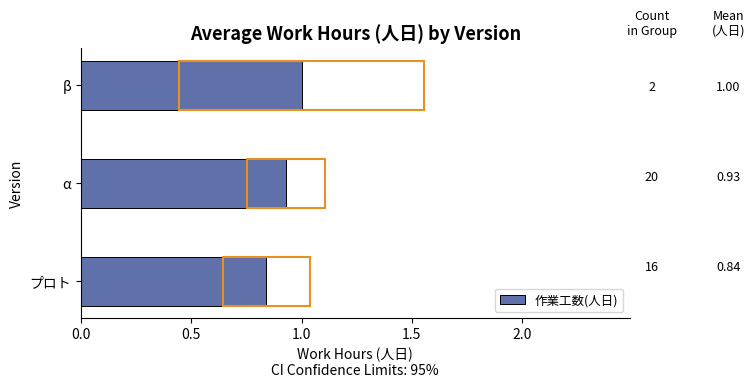

What is the change in value from プロト to β?

+0.2